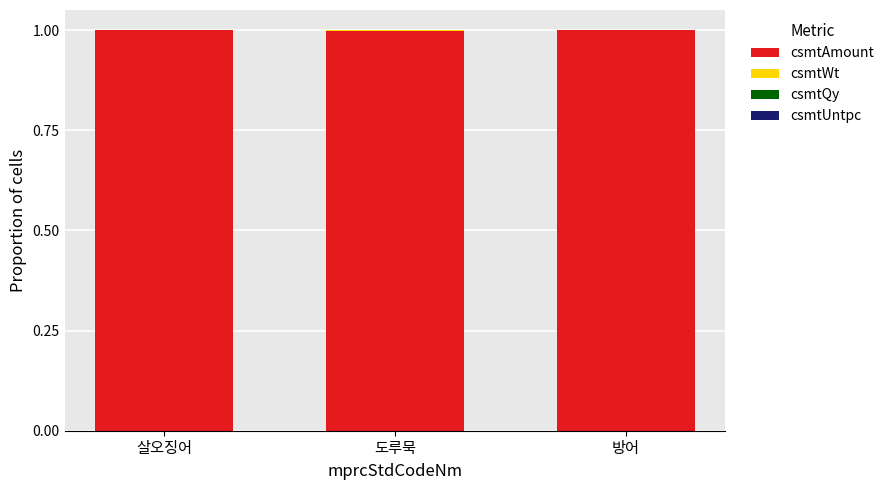

What is the highest value of the csmtAmount series?

1.0